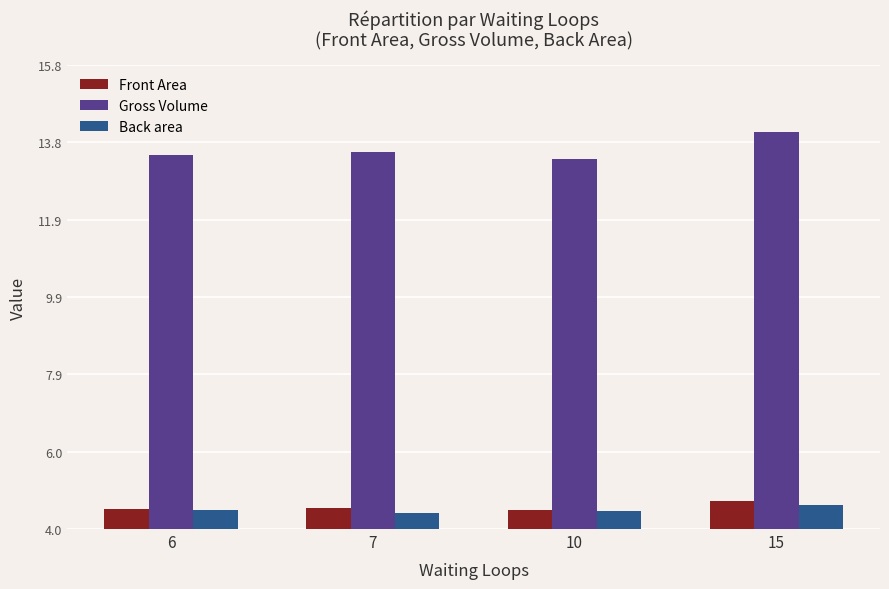

How many bars are there in total?

12